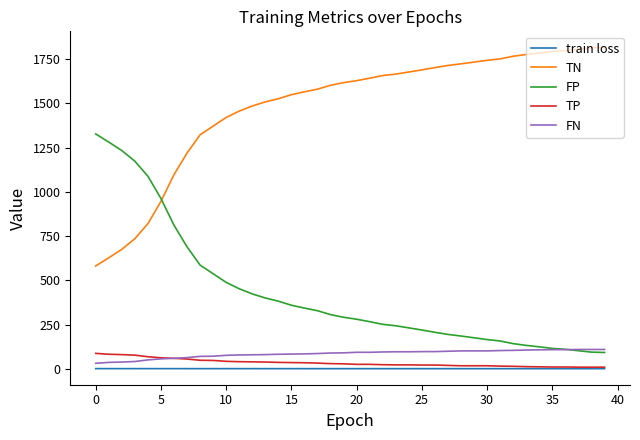

True or false: FP and train loss intersect in this chart.

False